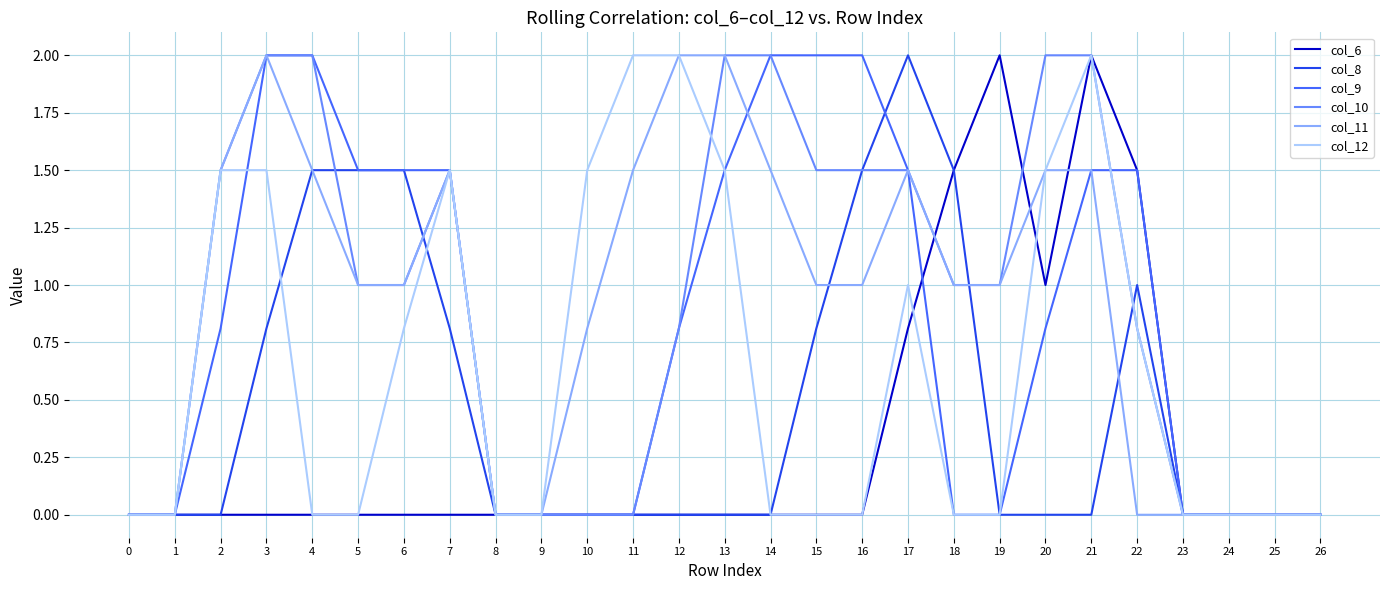

Is it true that col_12 equals 0.0 at 16?

True